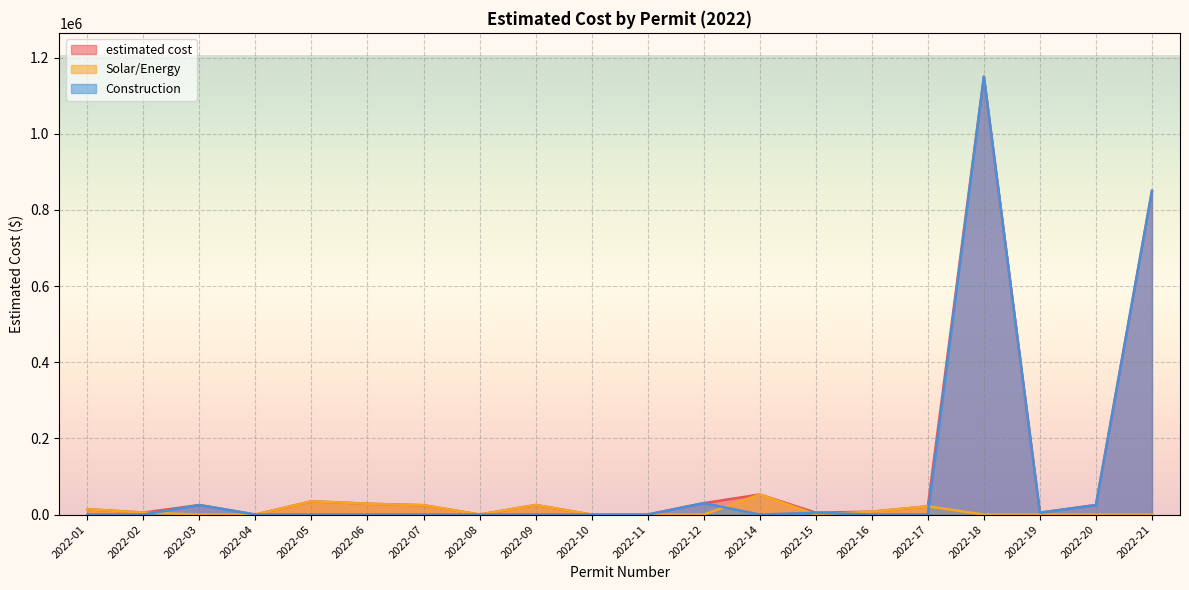

At 2022-21, list the series in order from largest to smallest.

estimated cost, Construction, Solar/Energy